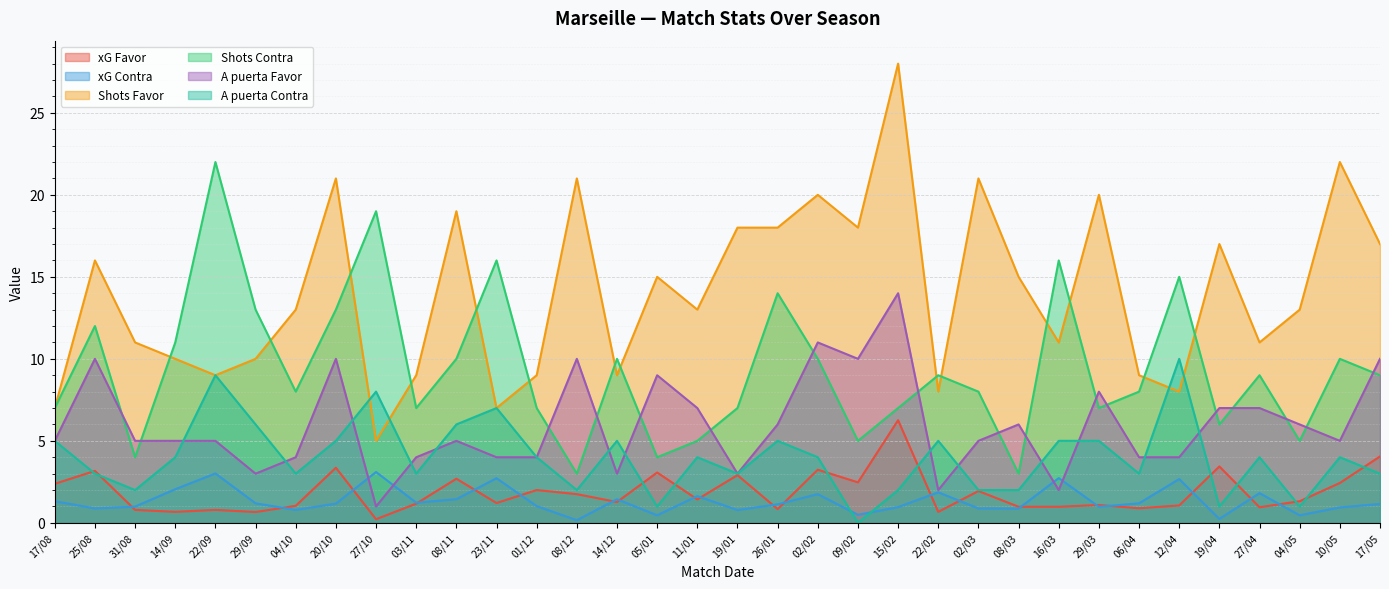

Reading right to left, what are all the values shown in this chart?

xG Favor: 4.0	2.4	1.3	0.9	3.4	1.1	0.9	1.1	1.0	1.0	1.9	0.7	6.3	2.5	3.2	0.8	2.9	1.4	3.1	1.3	1.8	2.0	1.2	2.7	1.2	0.2	3.4	1.0	0.7	0.8	0.7	0.8	3.2	2.4
xG Contra: 1.1	0.9	0.5	1.8	0.2	2.7	1.2	1.0	2.7	0.9	0.9	1.9	1.0	0.5	1.8	1.1	0.8	1.6	0.5	1.4	0.2	1.0	2.7	1.4	1.2	3.1	1.2	0.8	1.2	3.0	2.0	1.0	0.9	1.3
Shots Favor: 17.0	22.0	13.0	11.0	17.0	8.0	9.0	20.0	11.0	15.0	21.0	8.0	28.0	18.0	20.0	18.0	18.0	13.0	15.0	9.0	21.0	9.0	7.0	19.0	9.0	5.0	21.0	13.0	10.0	9.0	10.0	11.0	16.0	7.0
Shots Contra: 9.0	10.0	5.0	9.0	6.0	15.0	8.0	7.0	16.0	3.0	8.0	9.0	7.0	5.0	10.0	14.0	7.0	5.0	4.0	10.0	3.0	7.0	16.0	10.0	7.0	19.0	13.0	8.0	13.0	22.0	11.0	4.0	12.0	7.0
A puerta Favor: 10.0	5.0	6.0	7.0	7.0	4.0	4.0	8.0	2.0	6.0	5.0	2.0	14.0	10.0	11.0	6.0	3.0	7.0	9.0	3.0	10.0	4.0	4.0	5.0	4.0	1.0	10.0	4.0	3.0	5.0	5.0	5.0	10.0	5.0
A puerta Contra: 3.0	4.0	1.0	4.0	1.0	10.0	3.0	5.0	5.0	2.0	2.0	5.0	2.0	0.0	4.0	5.0	3.0	4.0	1.0	5.0	2.0	4.0	7.0	6.0	3.0	8.0	5.0	3.0	6.0	9.0	4.0	2.0	3.0	5.0